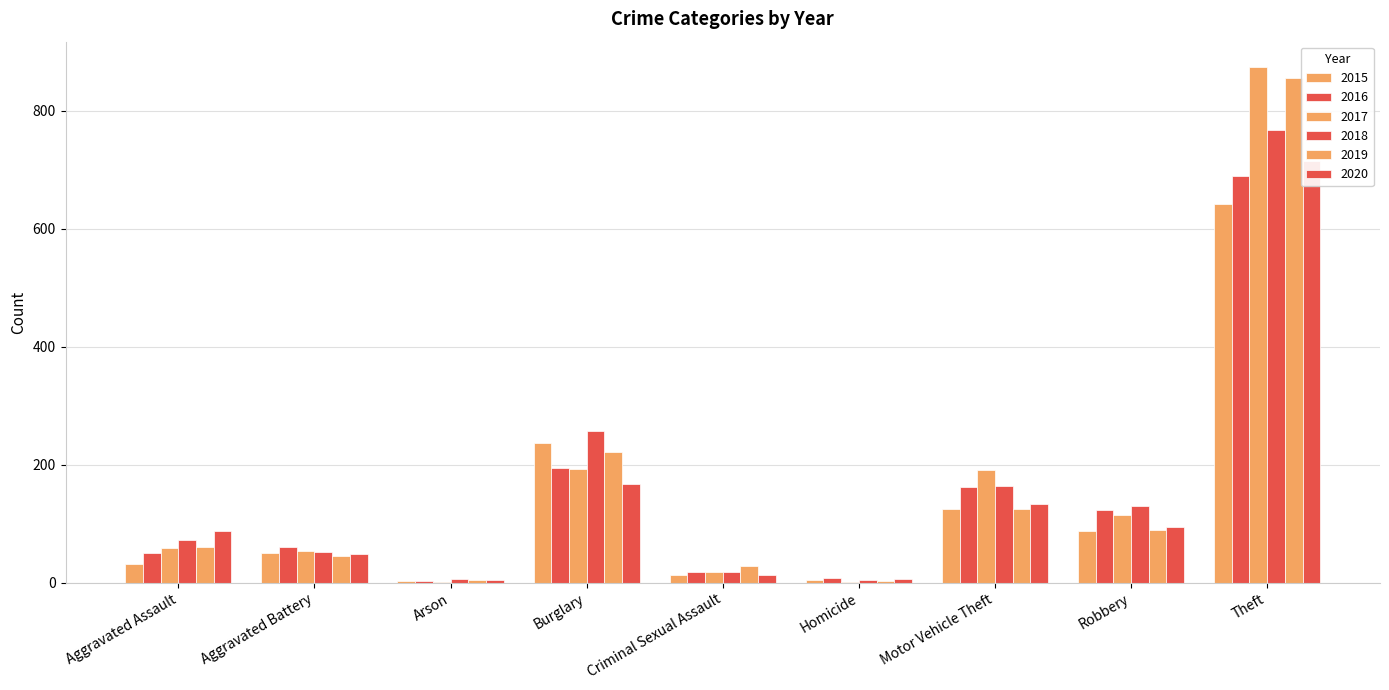

At which label does 2018 reach its minimum?

Homicide